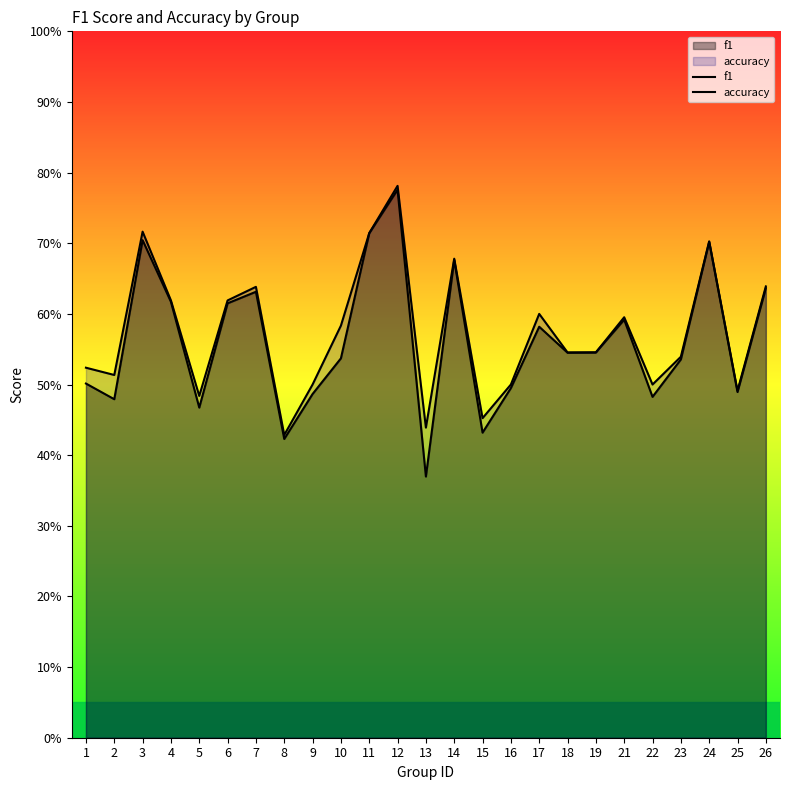

True or false: f1 and accuracy cross at least once.

False